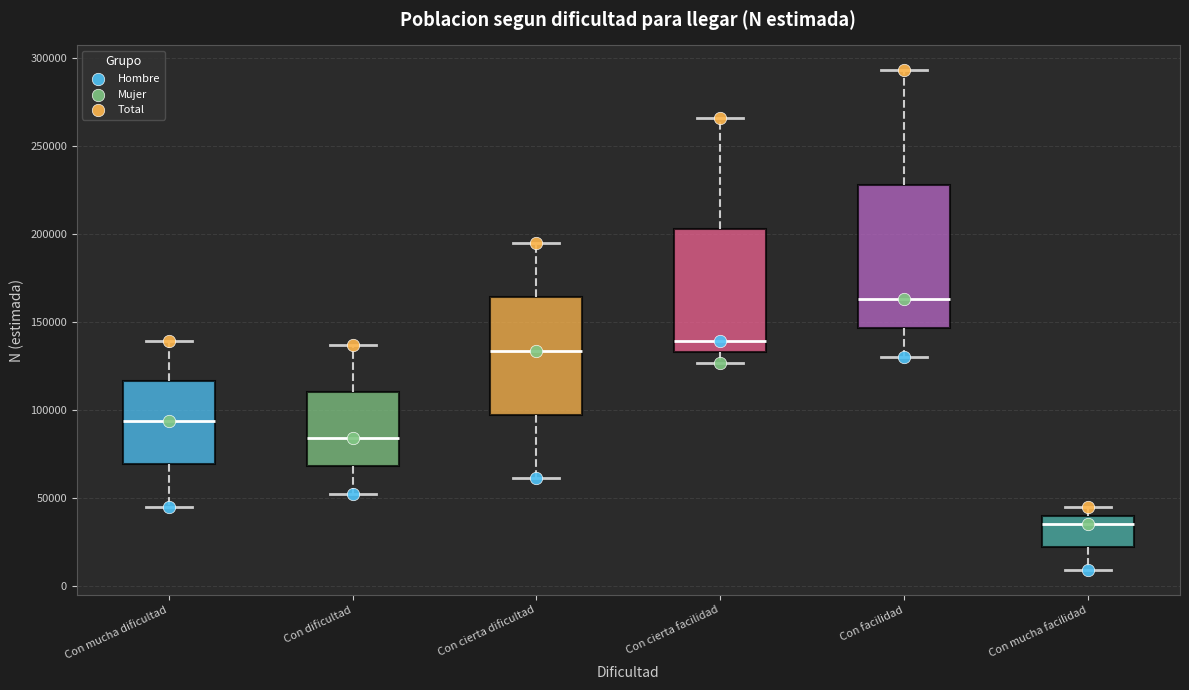

Where does the upper whisker of the box for Con cierta facilidad end on the y-axis? The values are not printed on the chart, so give them approximately, as read against the axis.

265000